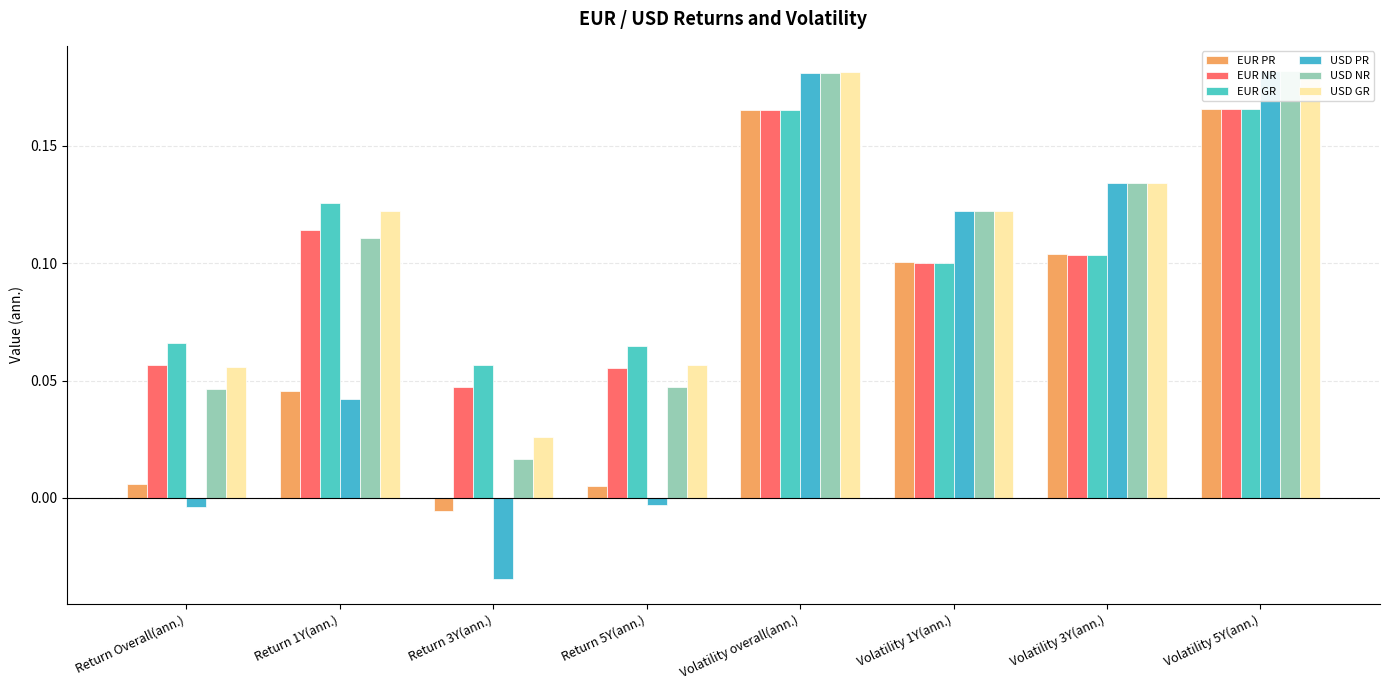

Is it true that EUR GR equals 0.1 at Return Overall(ann.)?

True